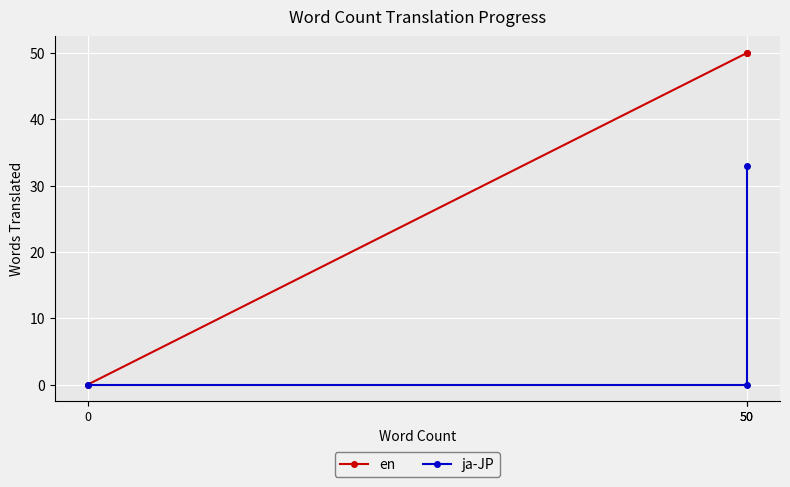

How many lines are shown in the chart?

2